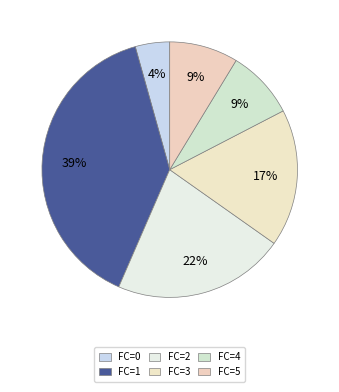

True or false: FC=1 accounts for 39% of the total.

True